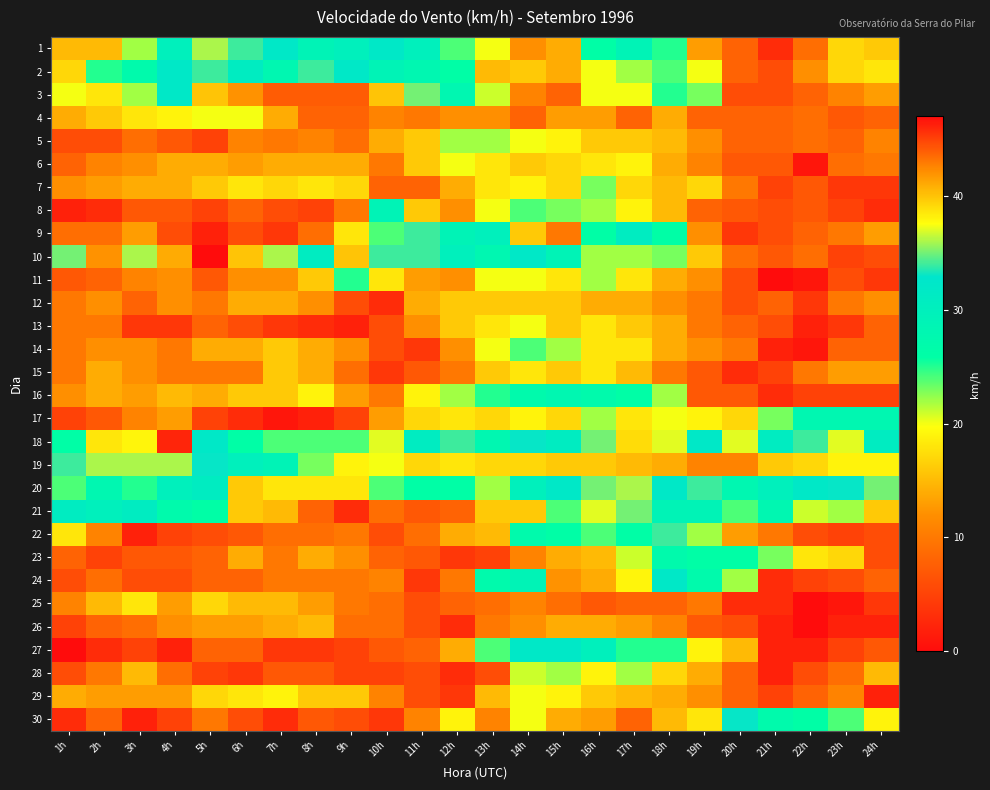

At which category is the sum across all series the highest?

16h